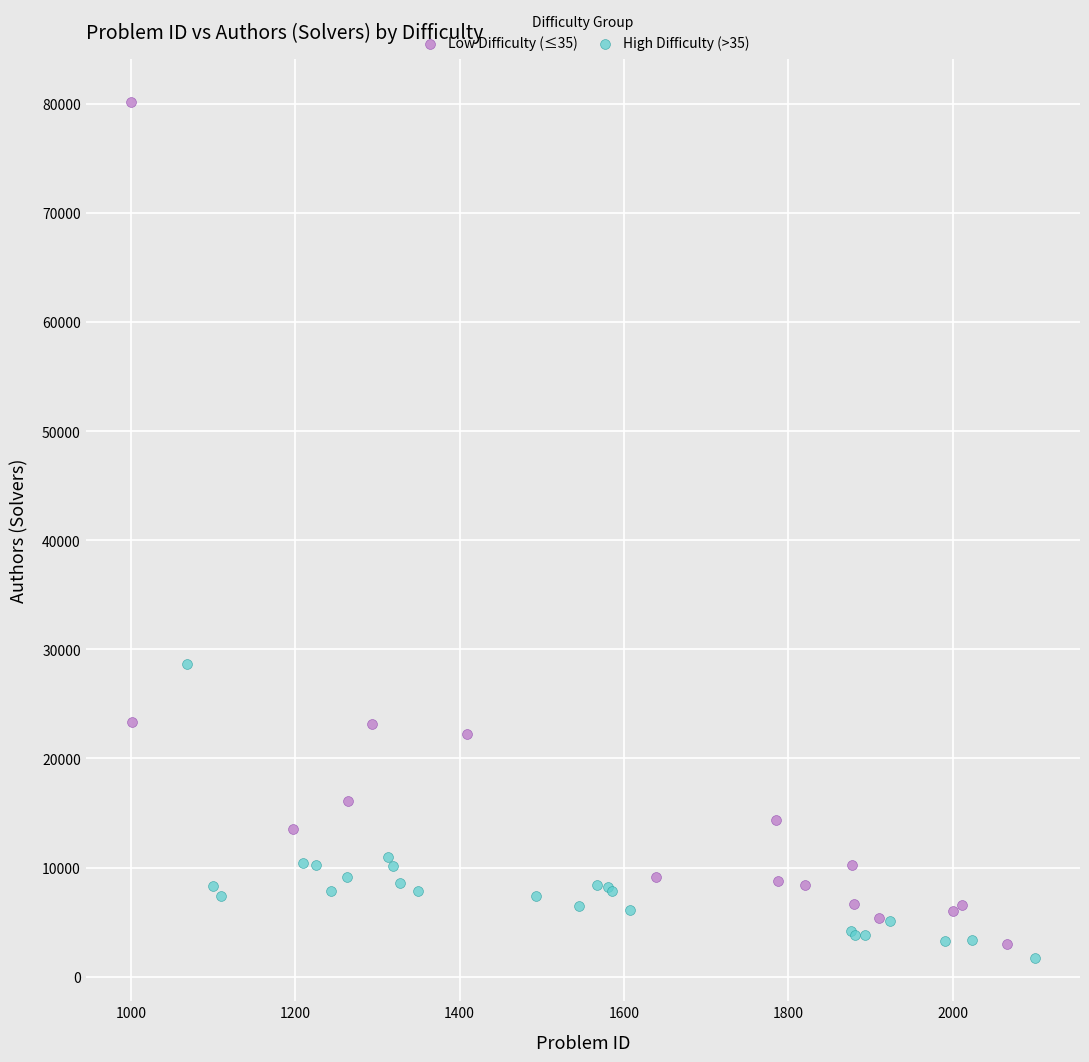

What are all the series names shown in the legend?

Low Difficulty (≤35), High Difficulty (>35)